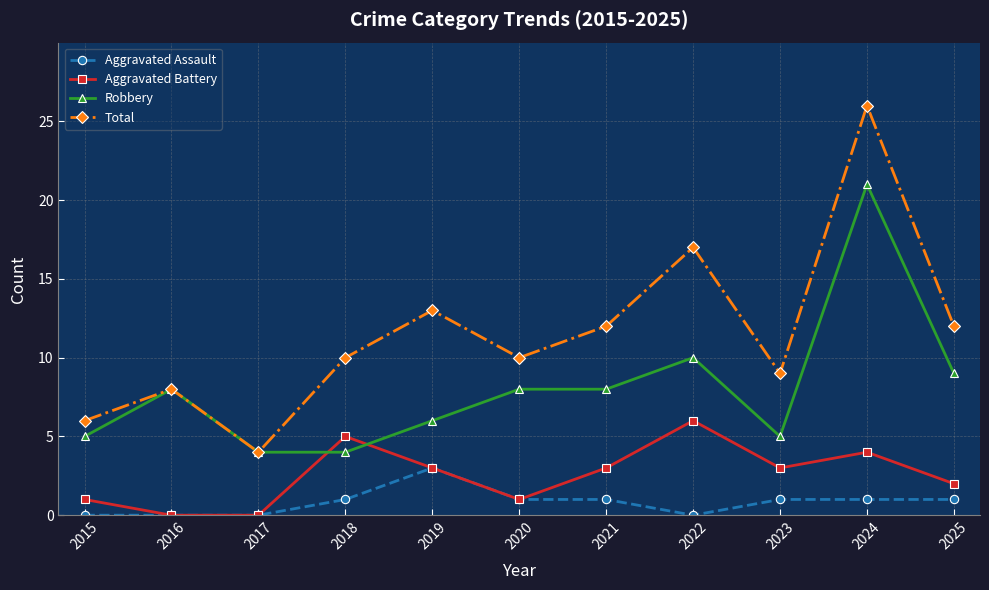

Which series has the largest total across all categories?

Total